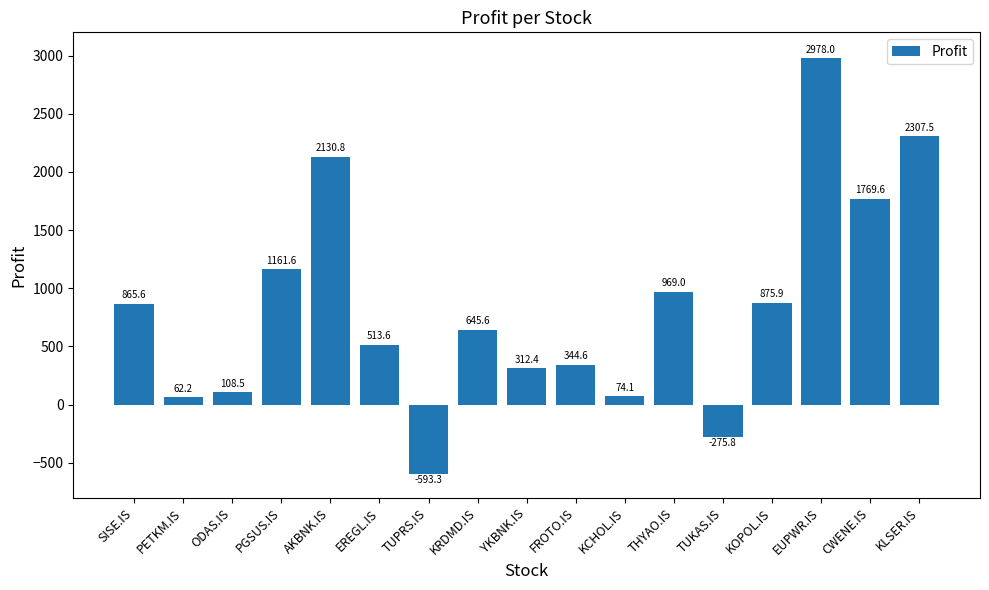

What position from the left is CWENE.IS?

16